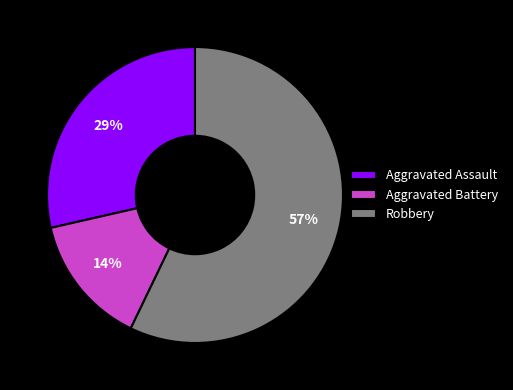

Is it true that Robbery is 57% of the pie?

True